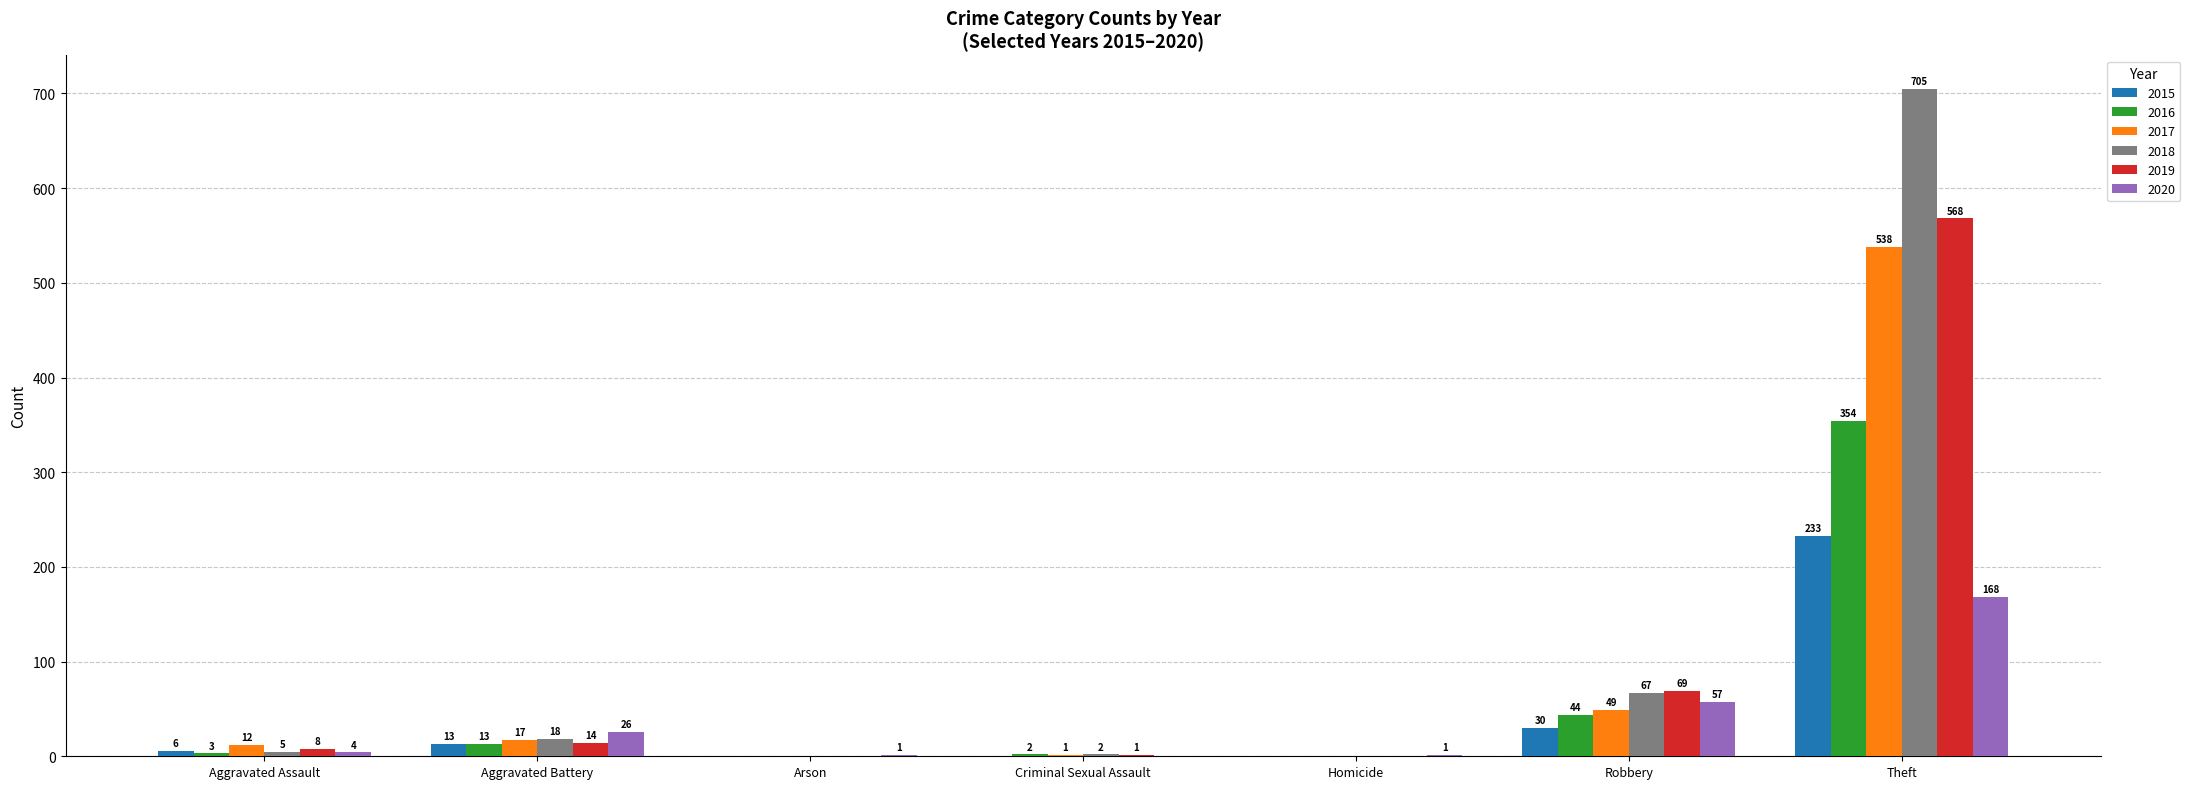

What is the sum of the 2016 values at Aggravated Assault and Aggravated Battery?

16